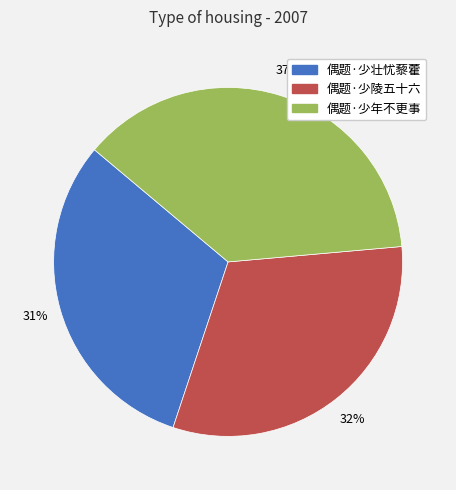

The 偶题·少壮忧藜藿 slice represents 31% of the pie. True or false?

True